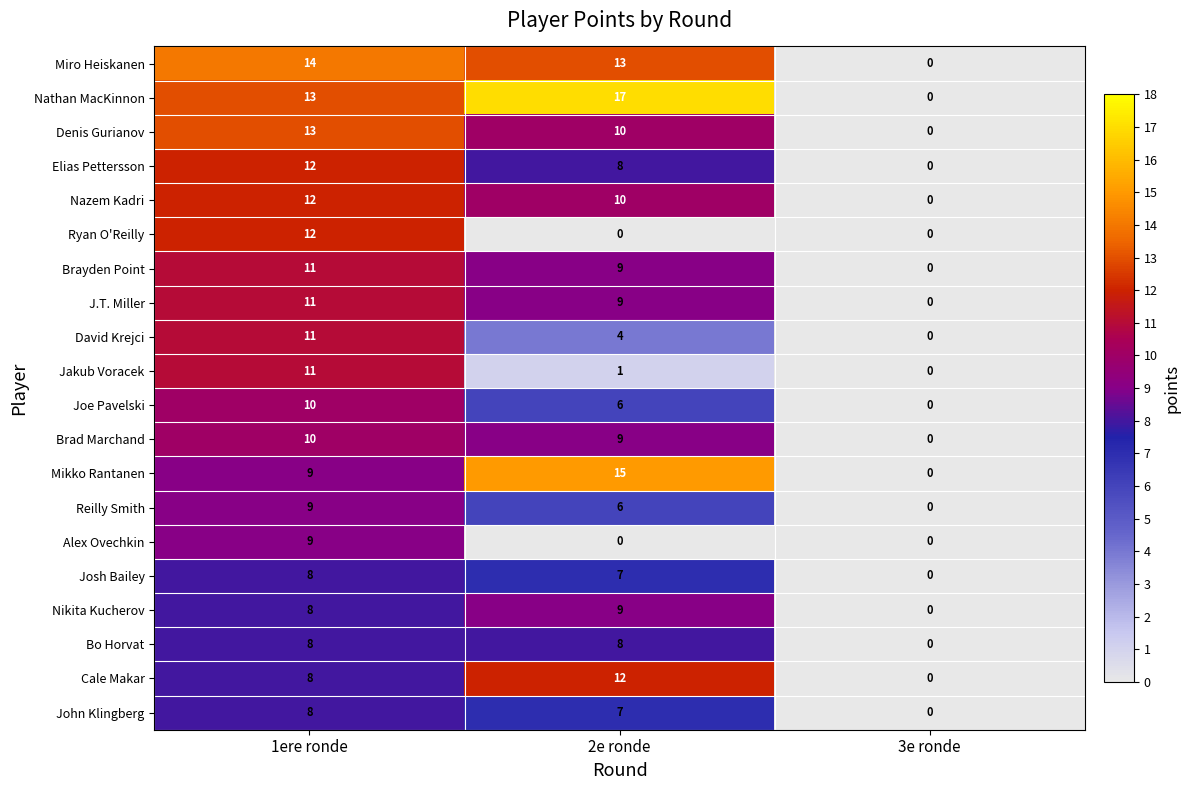

What is the sum of the Nathan MacKinnon values at 2e ronde and 1ere ronde?

30